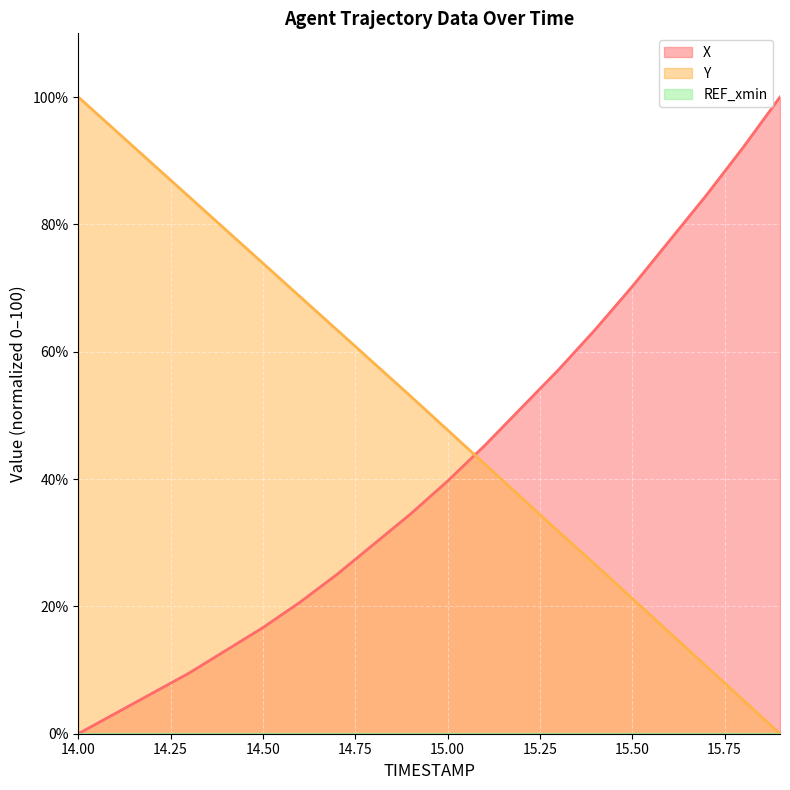

Between 15.6 and 14.8, which is larger?

15.6